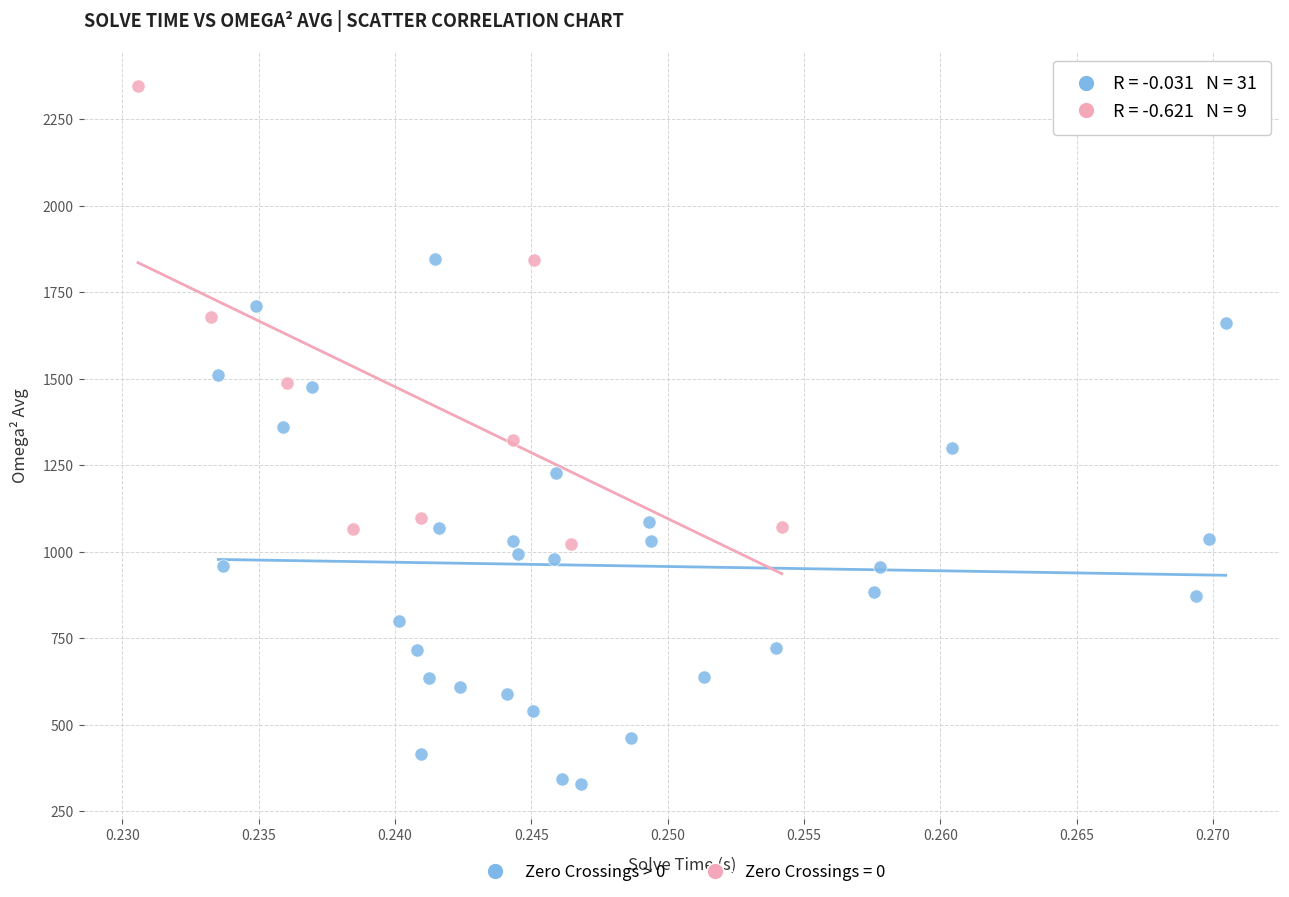

Which series reaches the minimum Y coordinate?

Zero Crossings > 0